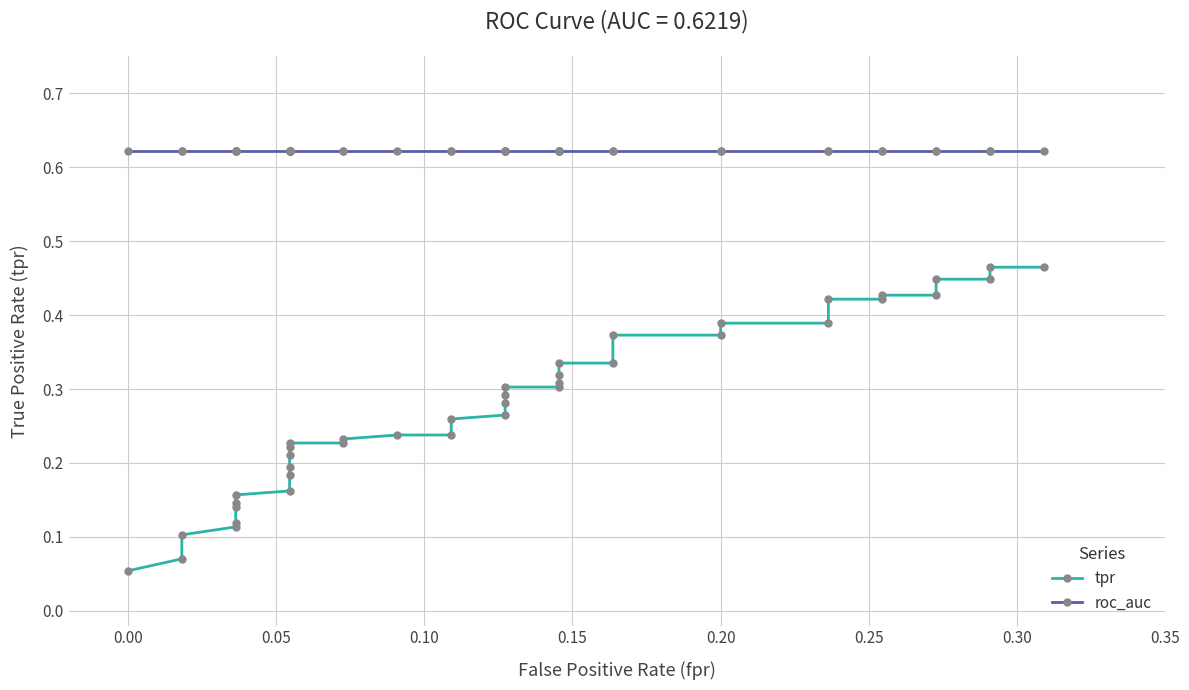

Which series has the largest range (max minus min)?

tpr